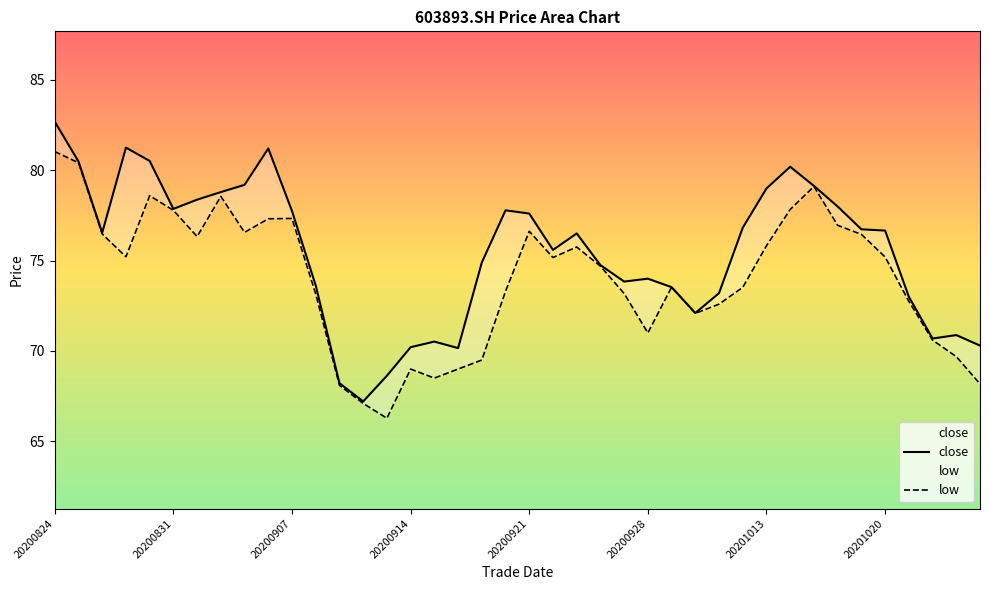

List the series in order of their overall mean, highest first.

close, low